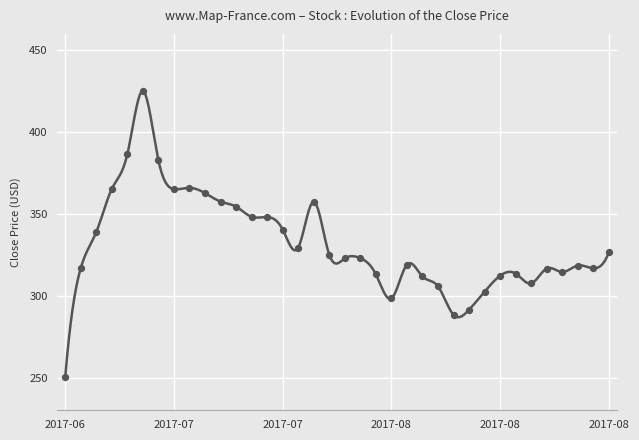

What is the change in value from 2017-08-09 to 2017-08-17?

+7.8